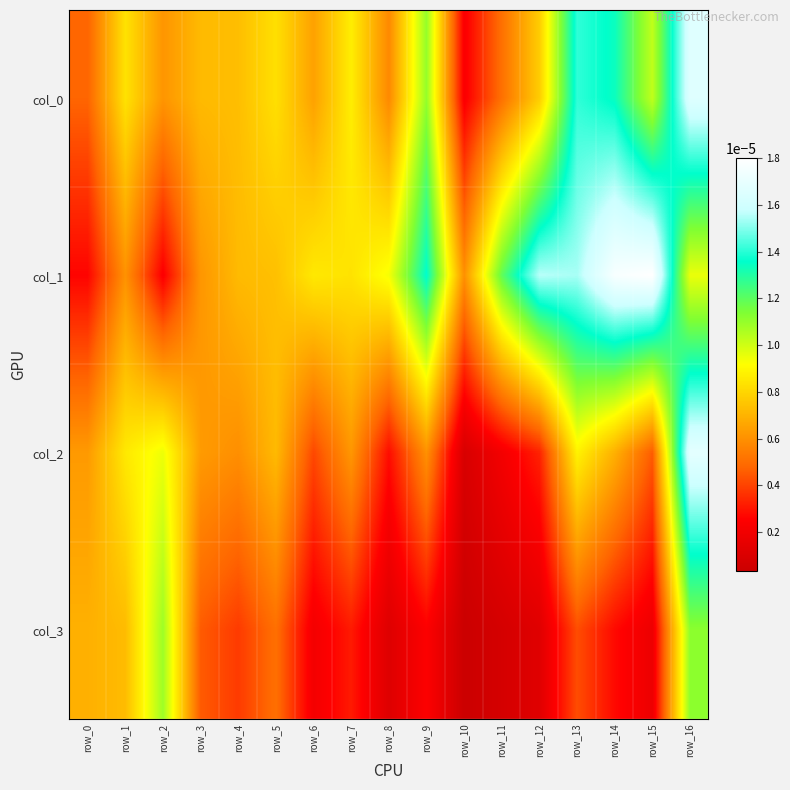

At which category is the sum across all series the highest?

row_16